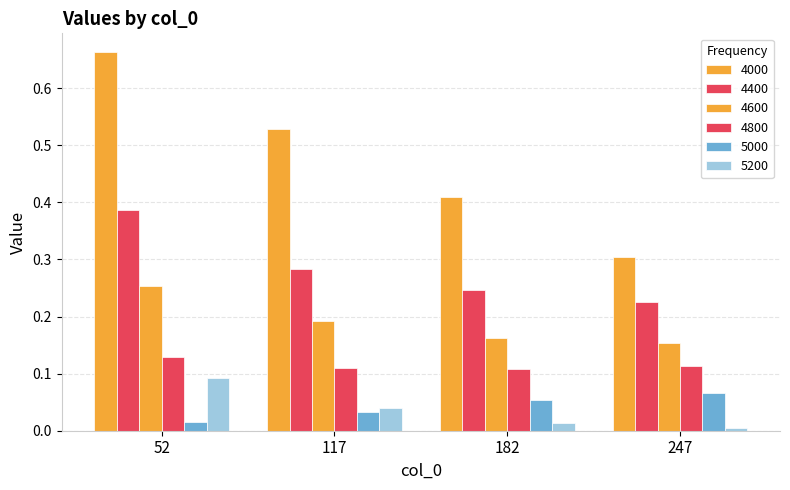

Is it true that 4800 equals 0.1 at 182?

True